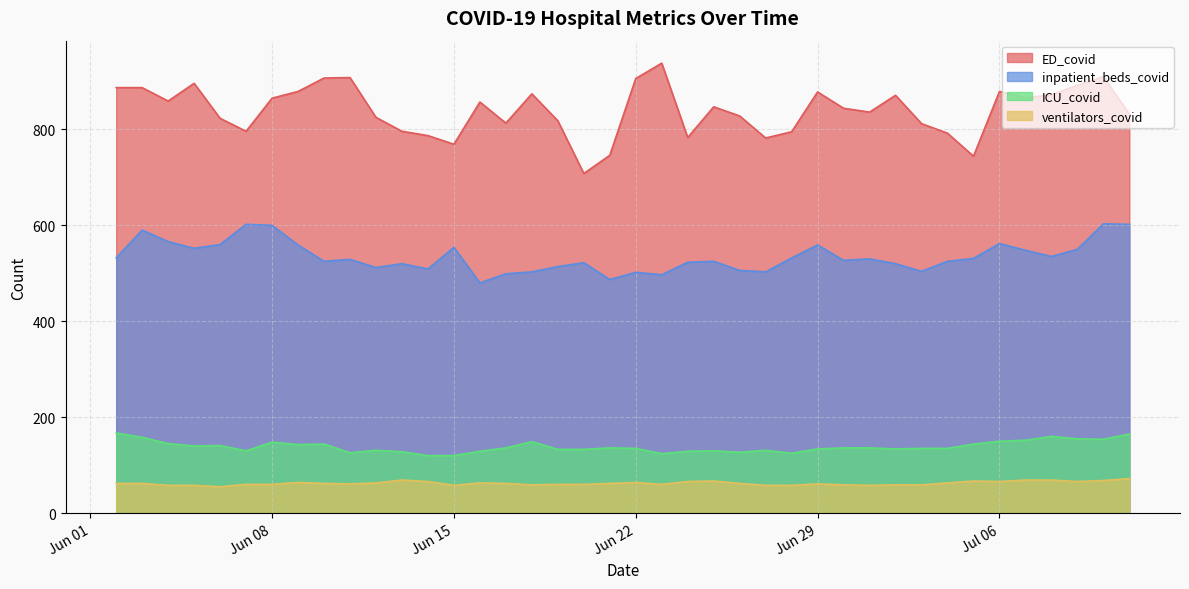

Which has a higher value, 27 or 10?

10